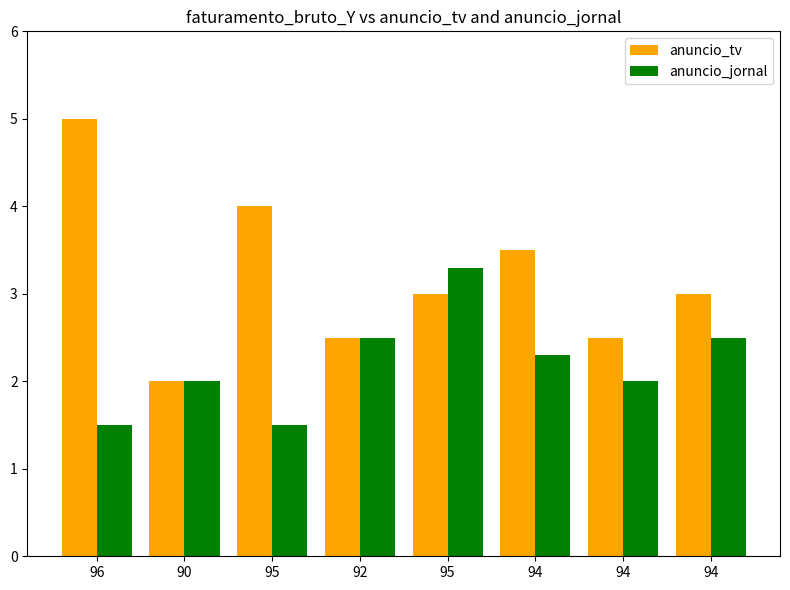

How many bars are there in each group?

2